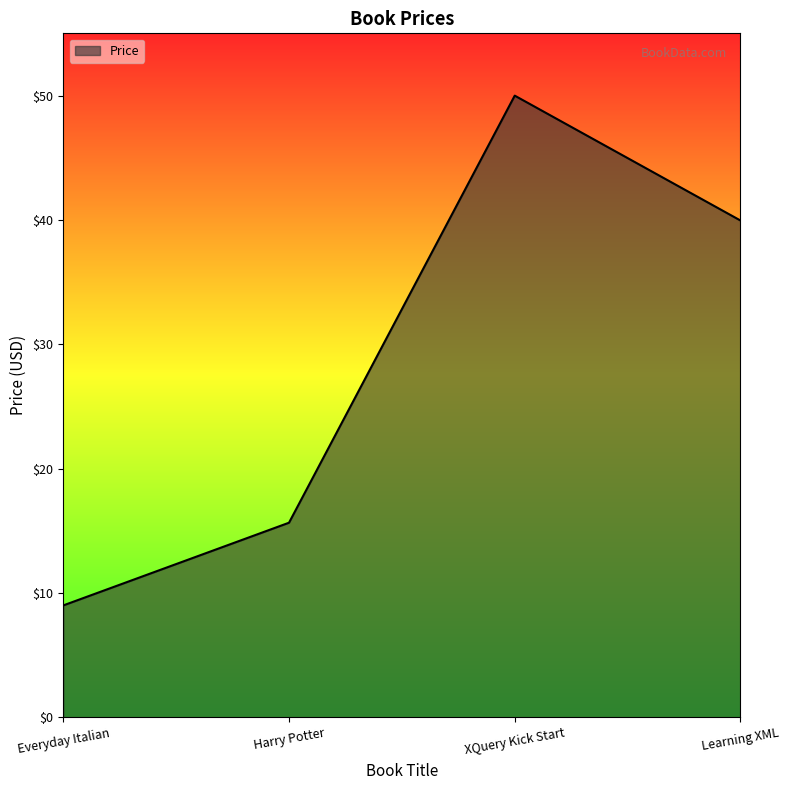

What is the sum of the values at Everyday Italian and Learning XML?

49.0